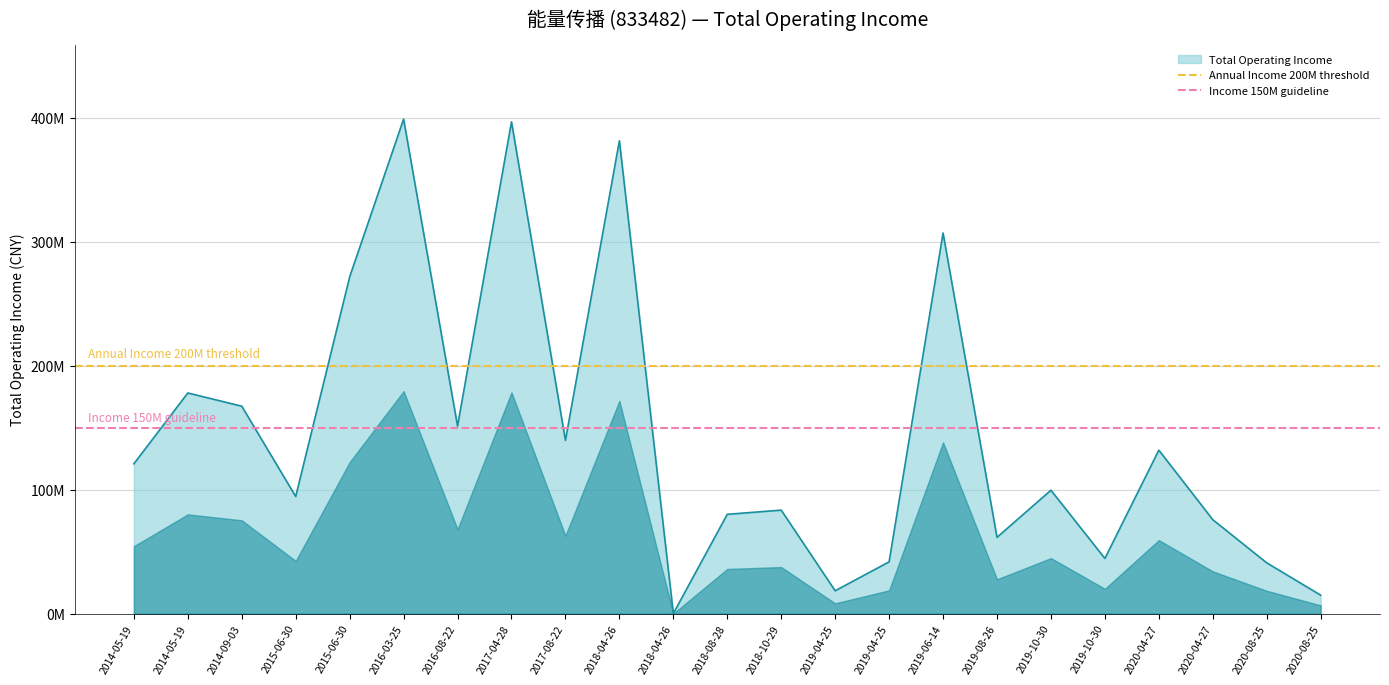

Is the value of Annual Income 200M threshold at 2014-05-19 greater than the value of Income 150M guideline at 2014-05-19?

Yes